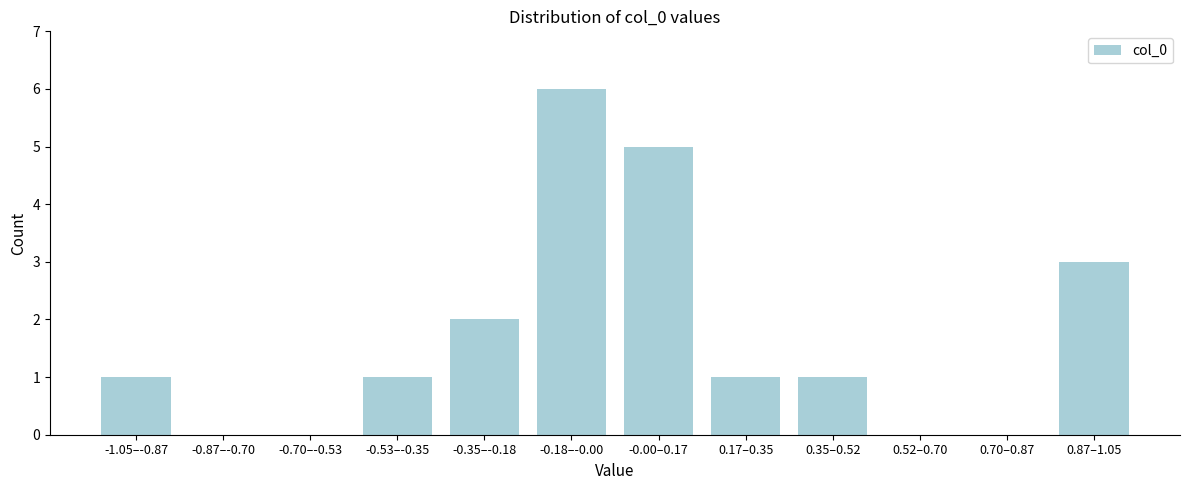

Reading left to right, extract all data points from this chart.

-1.05–-0.87=1	-0.87–-0.70=0	-0.70–-0.53=0	-0.53–-0.35=1	-0.35–-0.18=2	-0.18–-0.00=6	-0.00–0.17=5	0.17–0.35=1	0.35–0.52=1	0.52–0.70=0	0.70–0.87=0	0.87–1.05=3